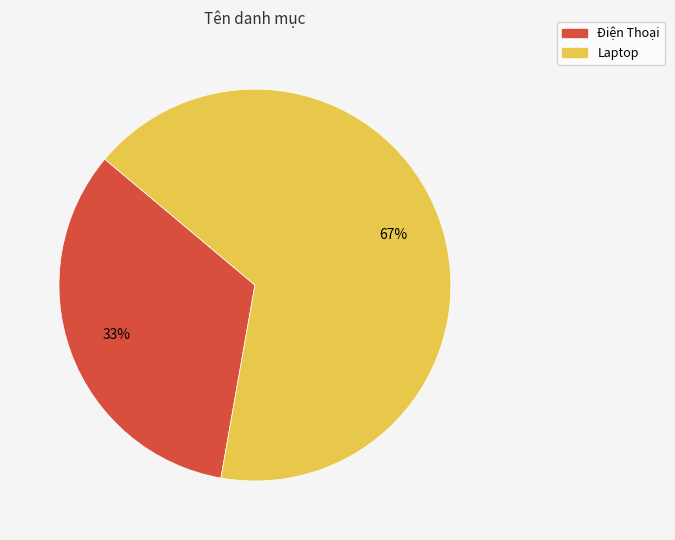

Is there any slice that represents more than half of the pie?

Yes